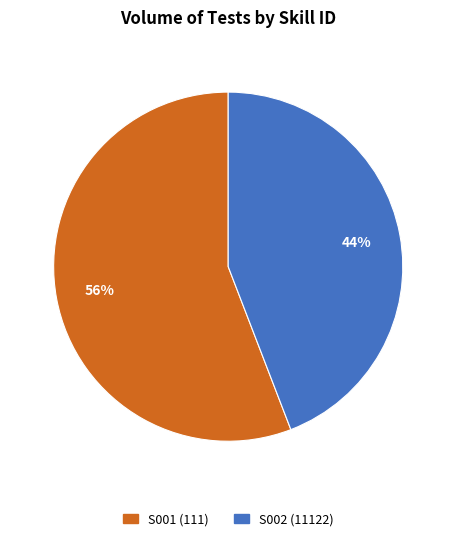

True or false: S002 accounts for 31% of the total.

False